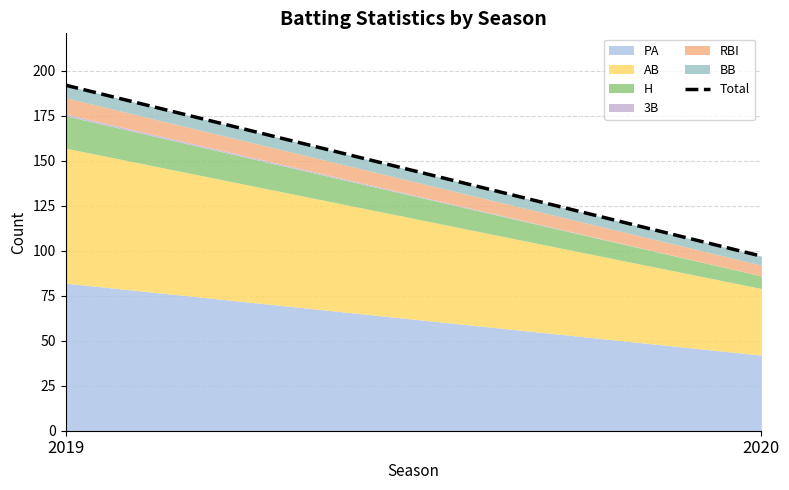

Approximately how many times larger is the value at 2019 compared to 2020?

2.0